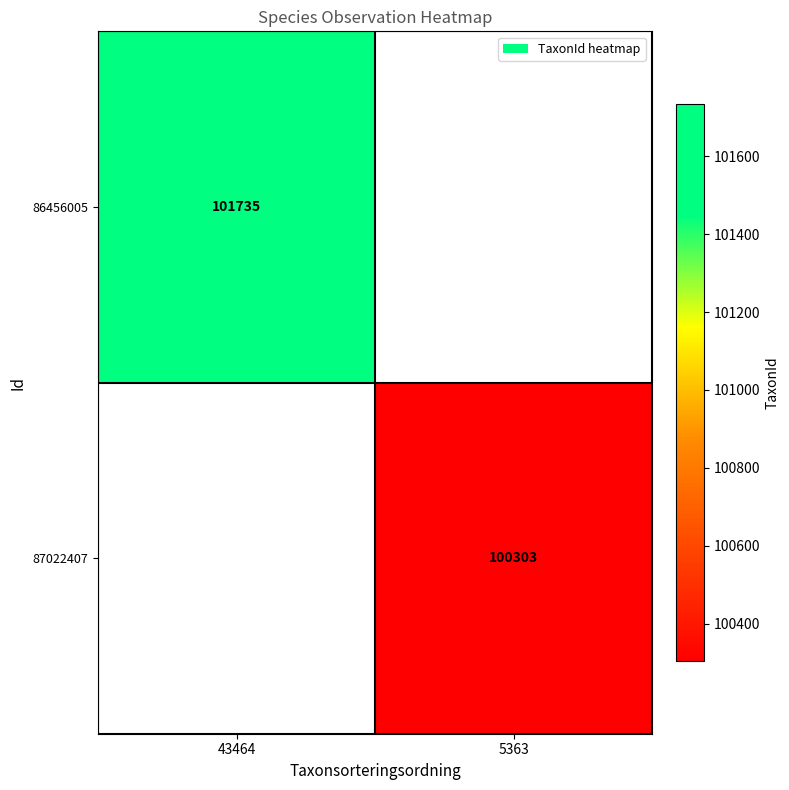

Which category has the lowest value across all series?

5363